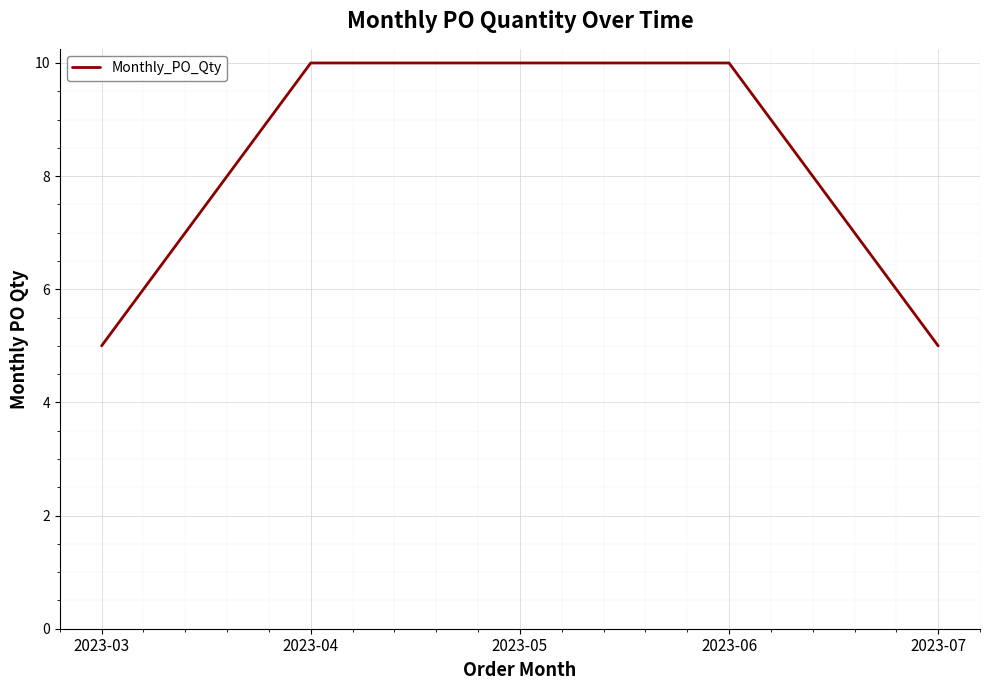

What is the minimum value shown in the chart?

5